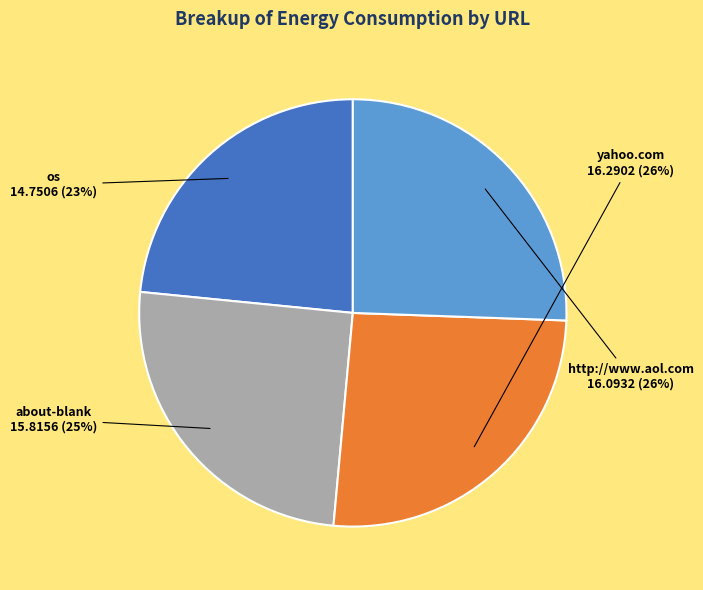

Do yahoo.com and about-blank together represent more than half of the pie?

Yes